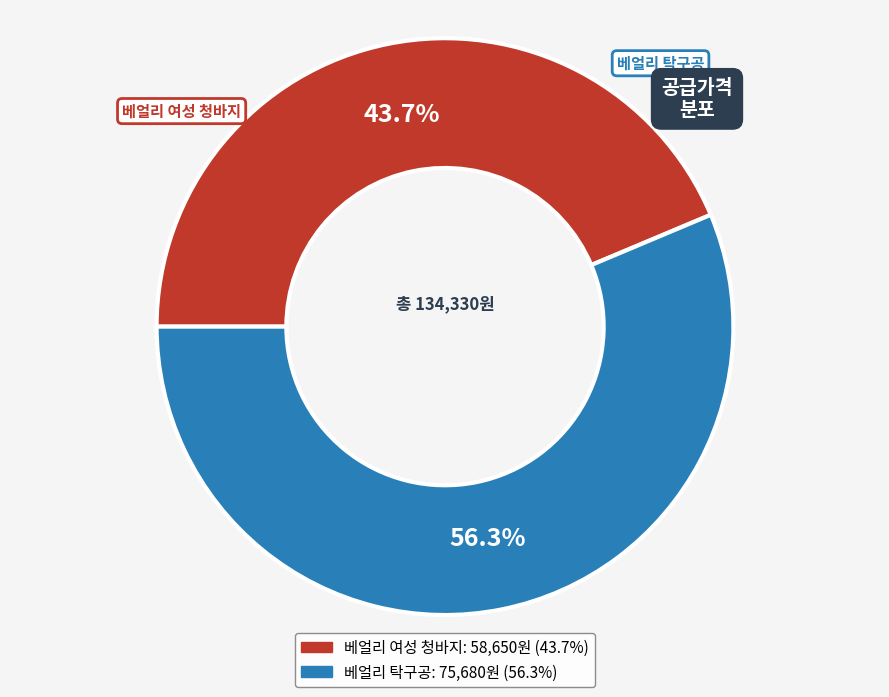

How many segments does this pie chart have?

2